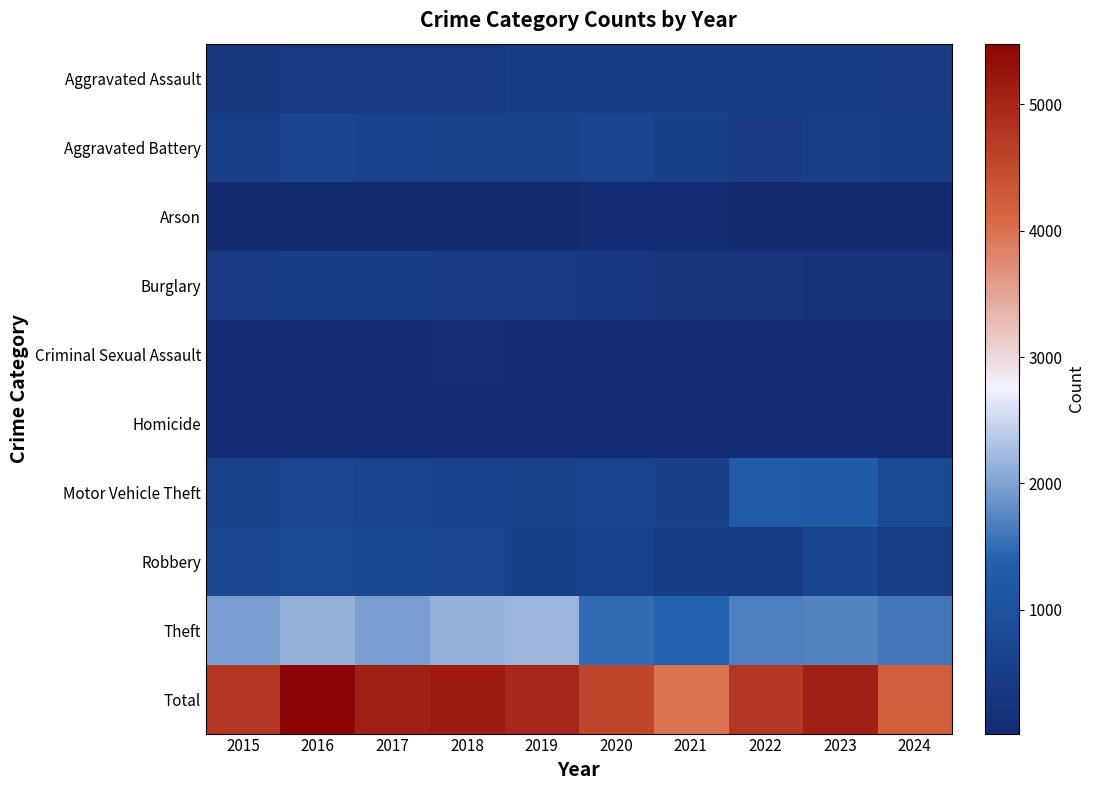

Reading left to right, list all the values displayed in this chart.

Aggravated Assault: 2015=323	2016=402	2017=396	2018=392	2019=452	2020=466	2021=452	2022=458	2023=488	2024=438
Aggravated Battery: 2015=515	2016=691	2017=623	2018=600	2019=608	2020=686	2021=587	2022=446	2023=530	2024=475
Arson: 2015=35	2016=40	2017=23	2018=37	2019=32	2020=55	2021=43	2022=31	2023=39	2024=20
Burglary: 2015=421	2016=451	2017=453	2018=443	2019=383	2020=357	2021=280	2022=253	2023=224	2024=203
Criminal Sexual Assault: 2015=105	2016=87	2017=91	2018=123	2019=102	2020=89	2021=81	2022=93	2023=97	2024=88
Homicide: 2015=50	2016=87	2017=82	2018=56	2019=53	2020=81	2021=69	2022=49	2023=48	2024=46
Motor Vehicle Theft: 2015=614	2016=756	2017=680	2018=631	2019=611	2020=673	2021=560	2022=1272	2023=1246	2024=811
Robbery: 2015=726	2016=819	2017=780	2018=741	2019=577	2020=637	2021=506	2022=495	2023=690	2024=518
Theft: 2015=1981	2016=2148	2017=1968	2018=2140	2019=2190	2020=1512	2021=1392	2022=1664	2023=1720	2024=1614
Total: 2015=4770	2016=5481	2017=5096	2018=5163	2019=5008	2020=4556	2021=3970	2022=4761	2023=5082	2024=4213